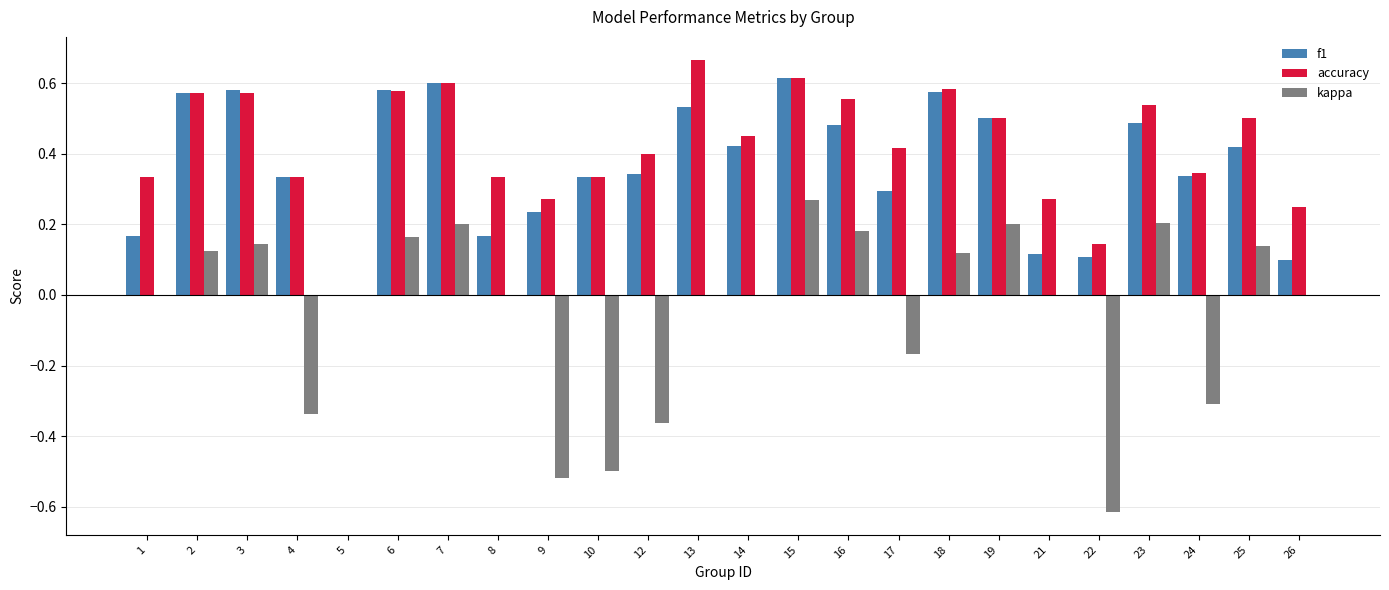

At which label is f1 closest to 0?

5